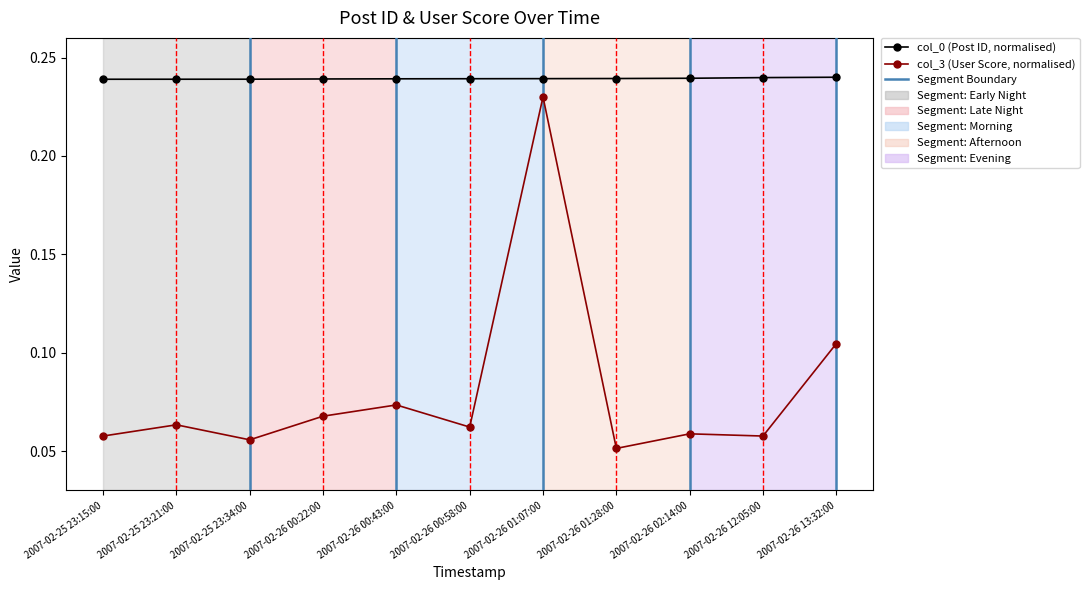

What position from the left is 2007-02-26 00:43:00?

5